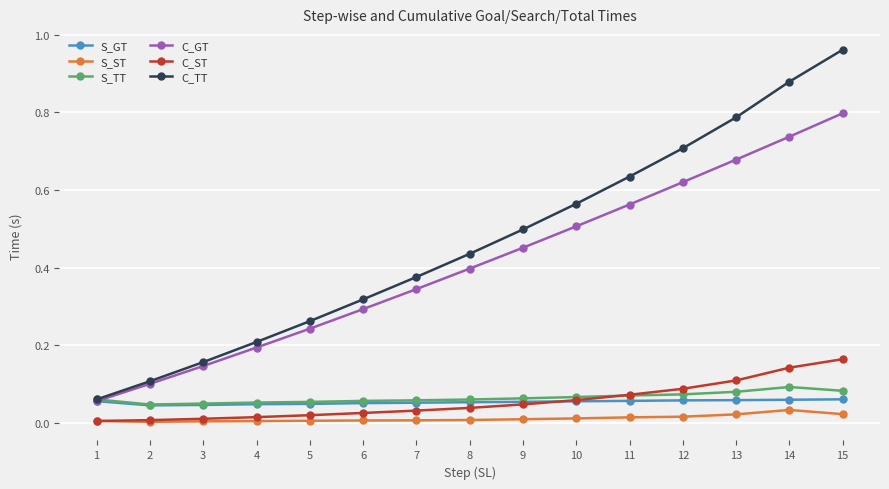

True or false: C_TT has more than 2 interior local peaks.

False